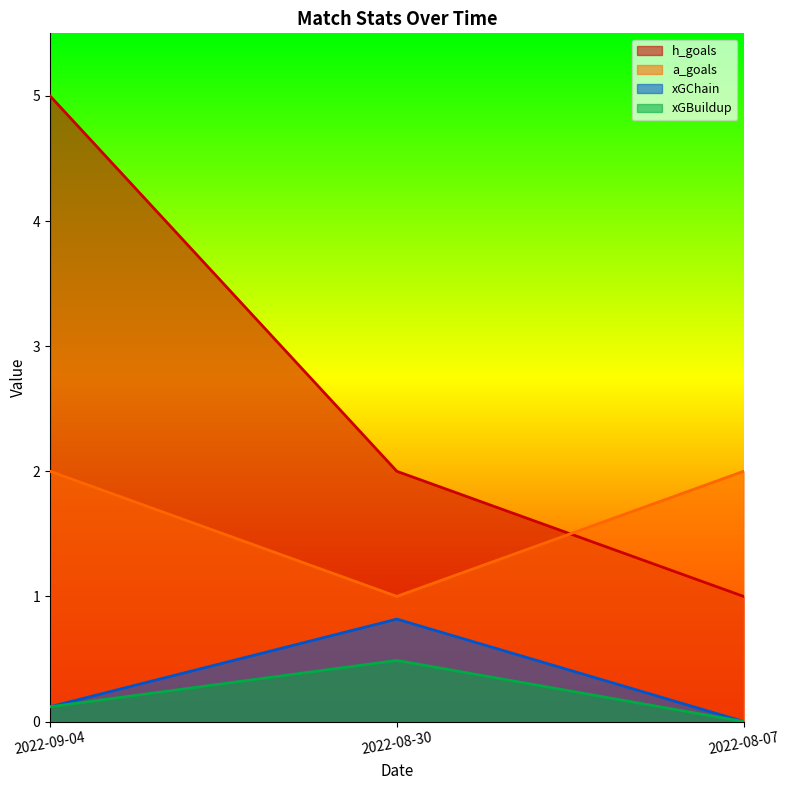

What are all the series names shown in the legend?

h_goals, a_goals, xGChain, xGBuildup